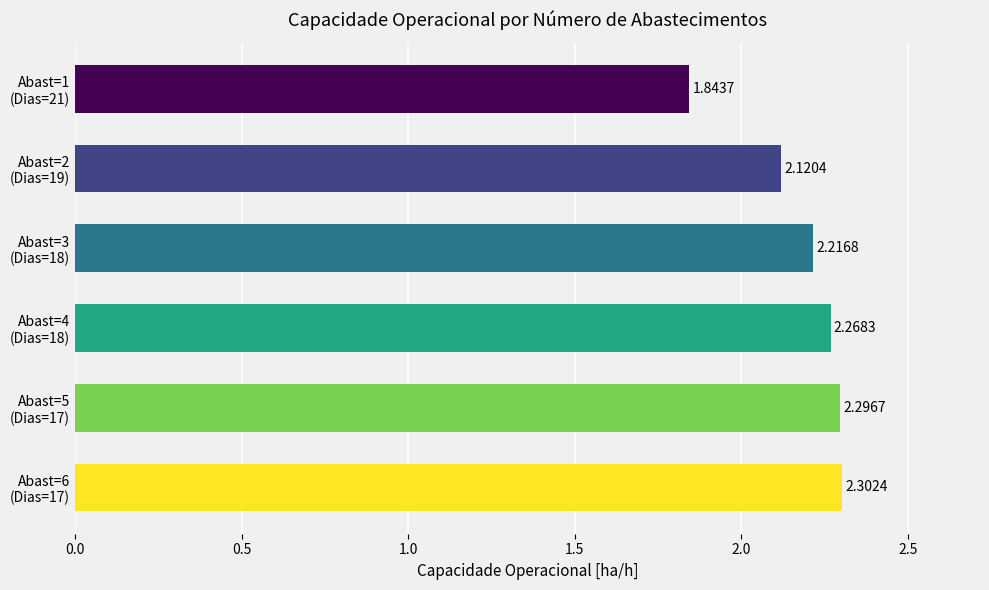

What is the sum of all values?

13.0